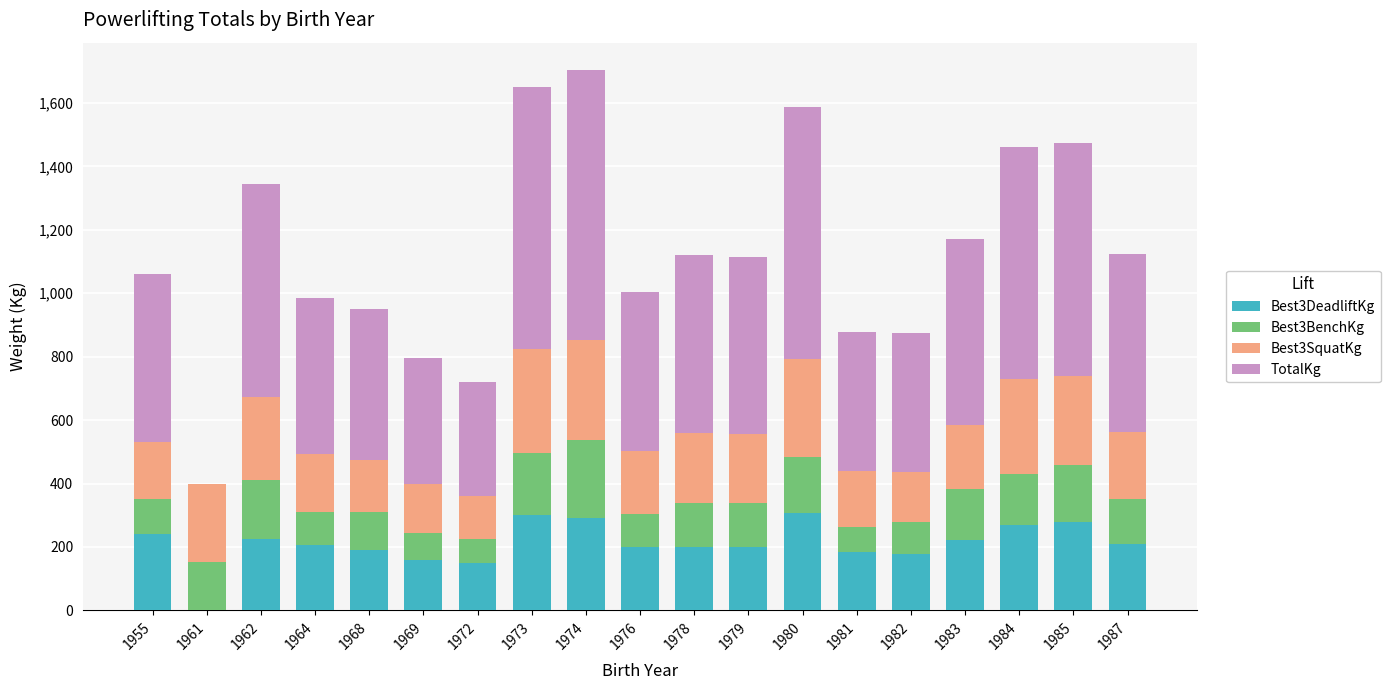

The Best3DeadliftKg series shows 225.0 at 1962. True or false?

True